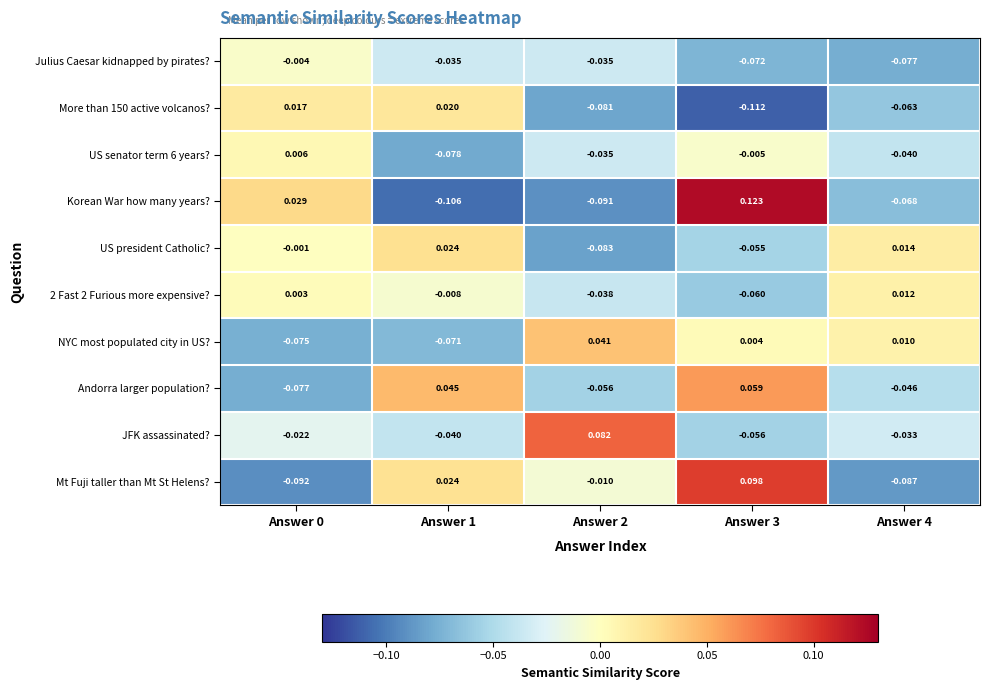

At which category does the chart reach its minimum across all series?

Answer 3